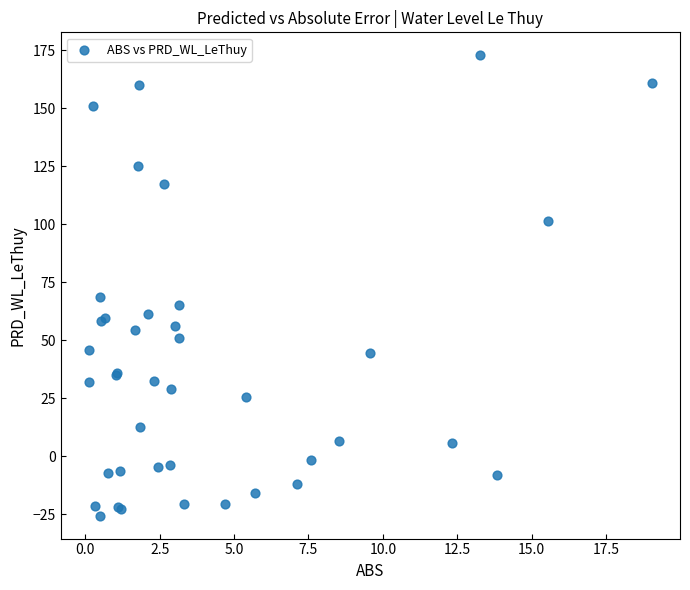

What Y value in the scatter plot is closest to 73?

68.5